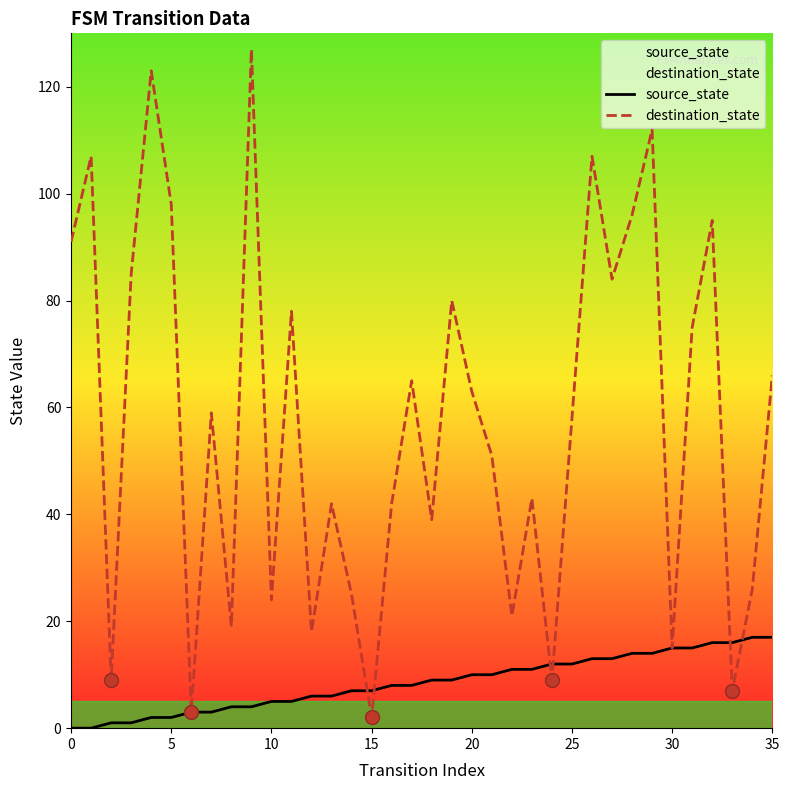

True or false: destination_state has a value of 41 at 10.

False